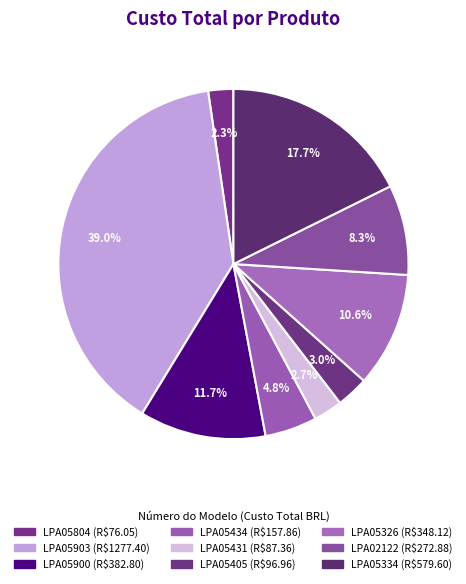

What is the largest slice in the pie chart?

LPA05903